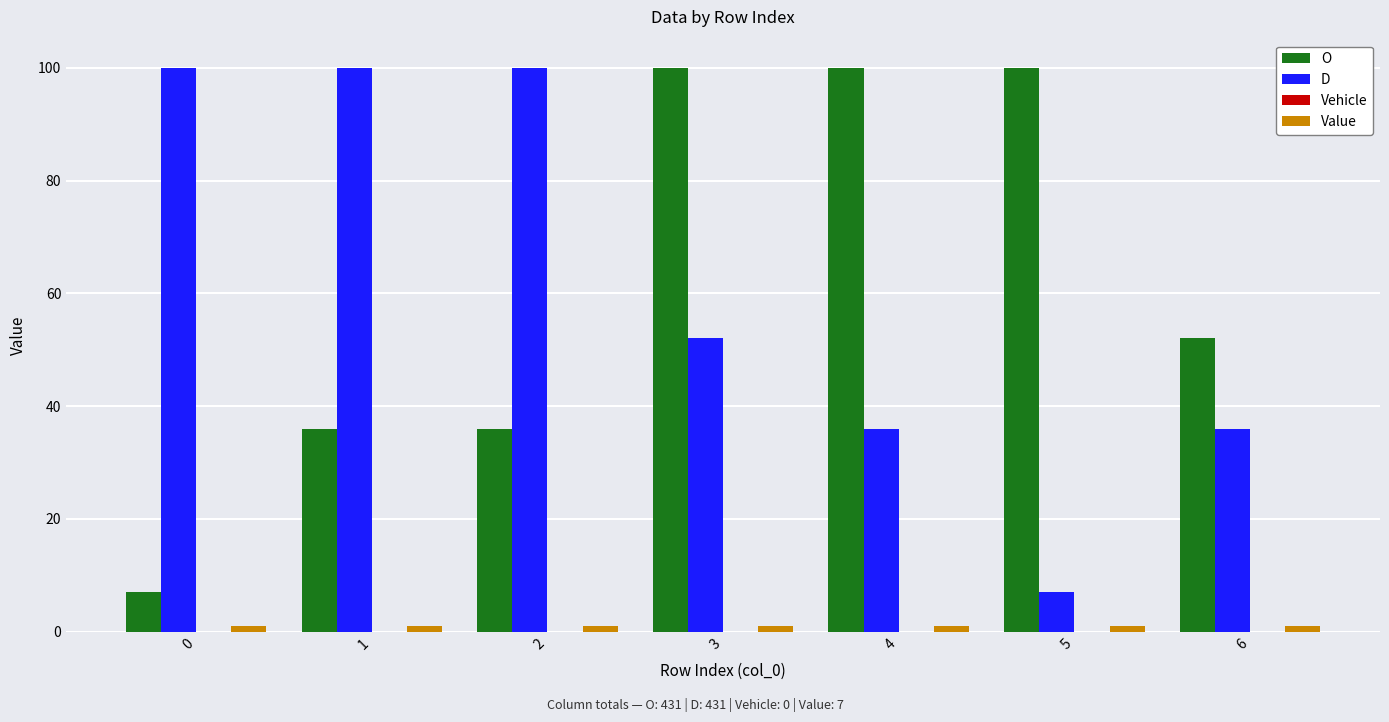

What is the difference between the second highest and minimum values in the O series?

93